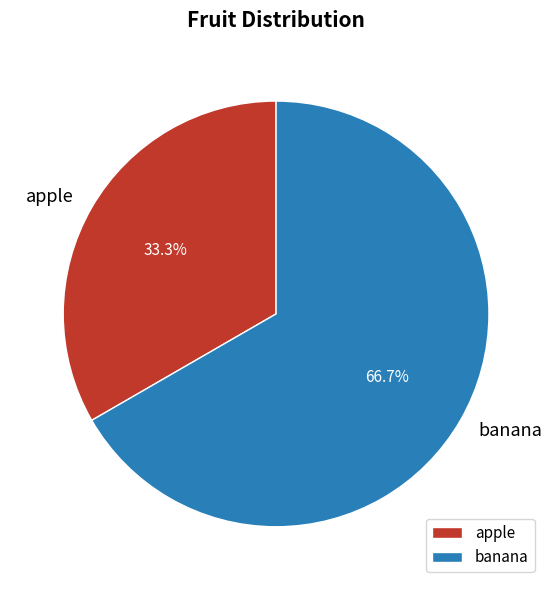

What is the majority slice?

banana